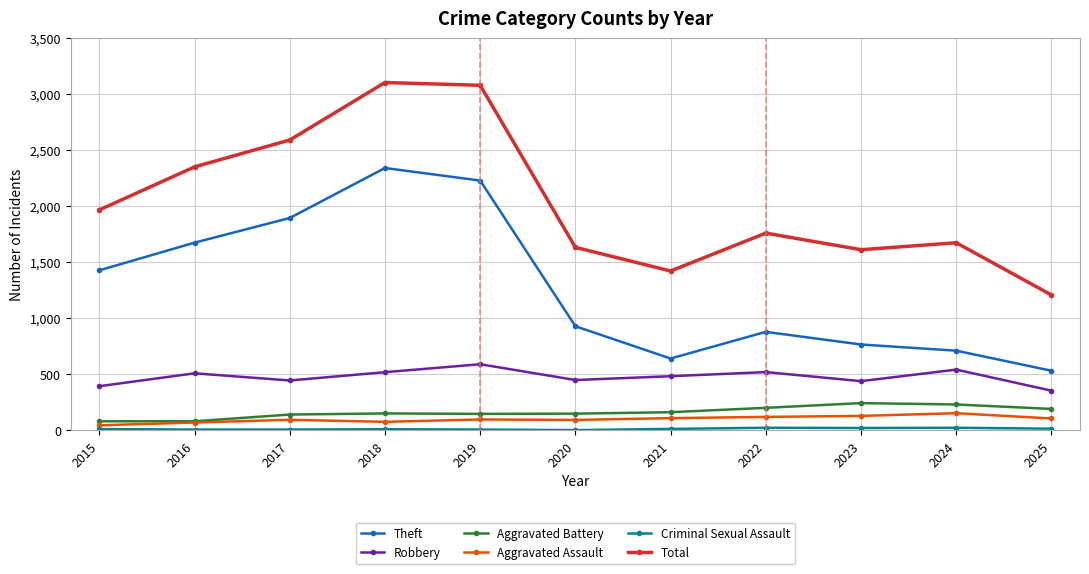

What is the value of the Aggravated Battery point at the 6th from the left?

150